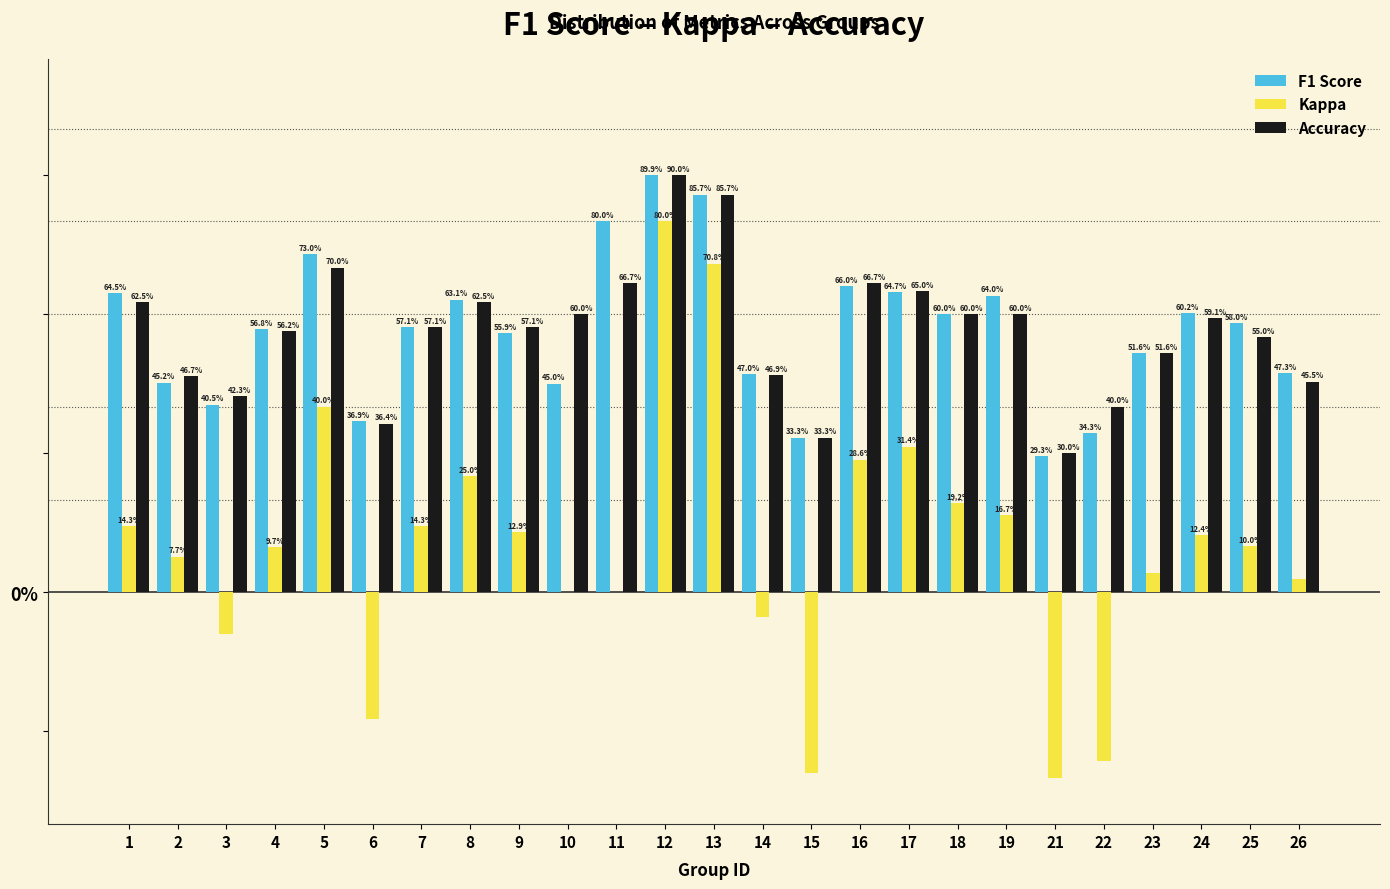

What are all the series names shown in the legend?

F1 Score, Kappa, Accuracy